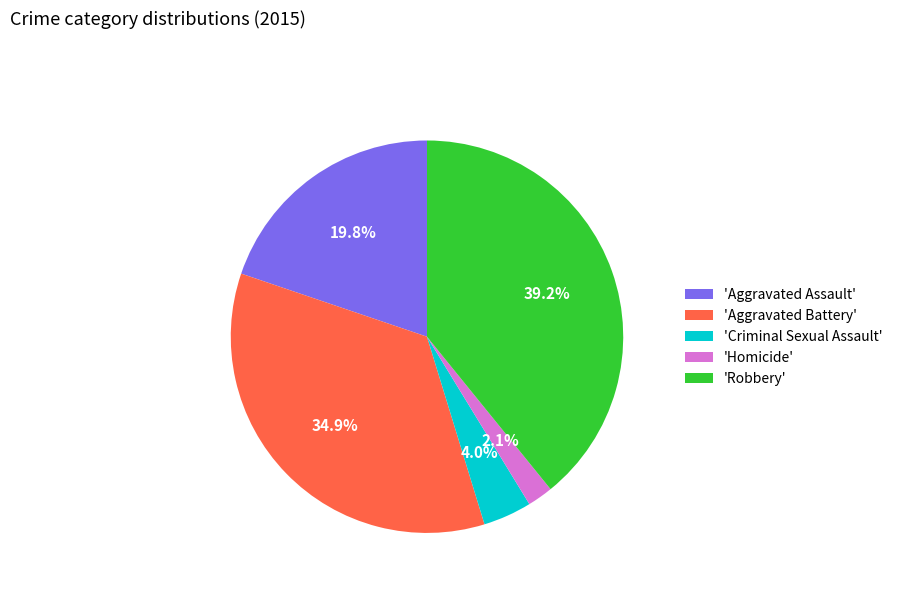

Is there a majority slice in this chart?

No